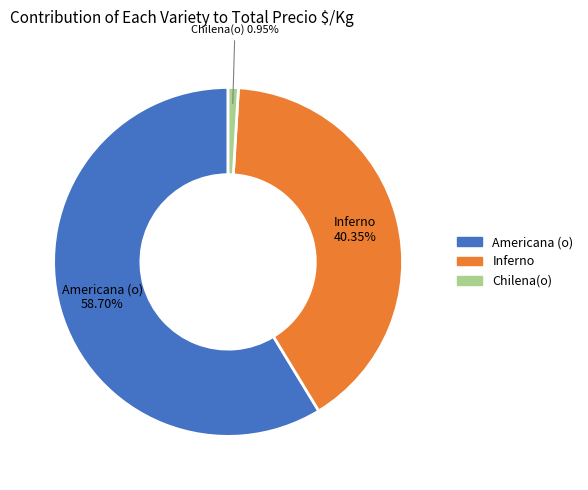

Is the sum of Americana (o) and Inferno greater than half?

Yes